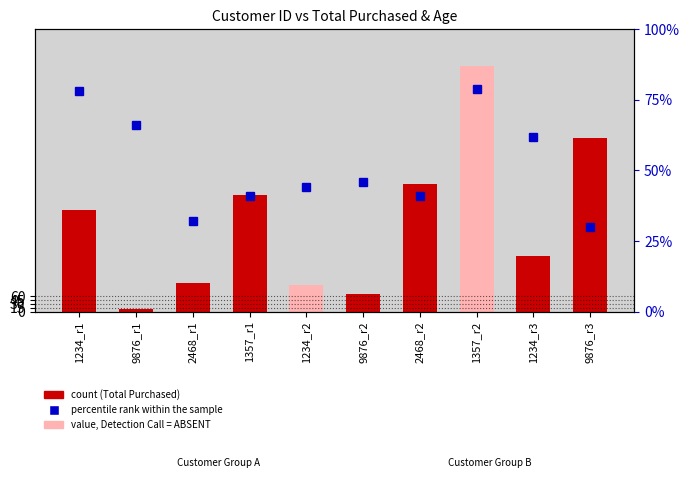

Reading right to left, extract all data points from this chart.

Total Purchased (count): 9876_r3=677	1234_r3=218	1357_r2=956	2468_r2=496	9876_r2=68	1234_r2=102	1357_r1=454	2468_r1=112	9876_r1=12	1234_r1=396
percentile rank within the sample: 9876_r3=30	1234_r3=62	1357_r2=79	2468_r2=41	9876_r2=46	1234_r2=44	1357_r1=41	2468_r1=32	9876_r1=66	1234_r1=78